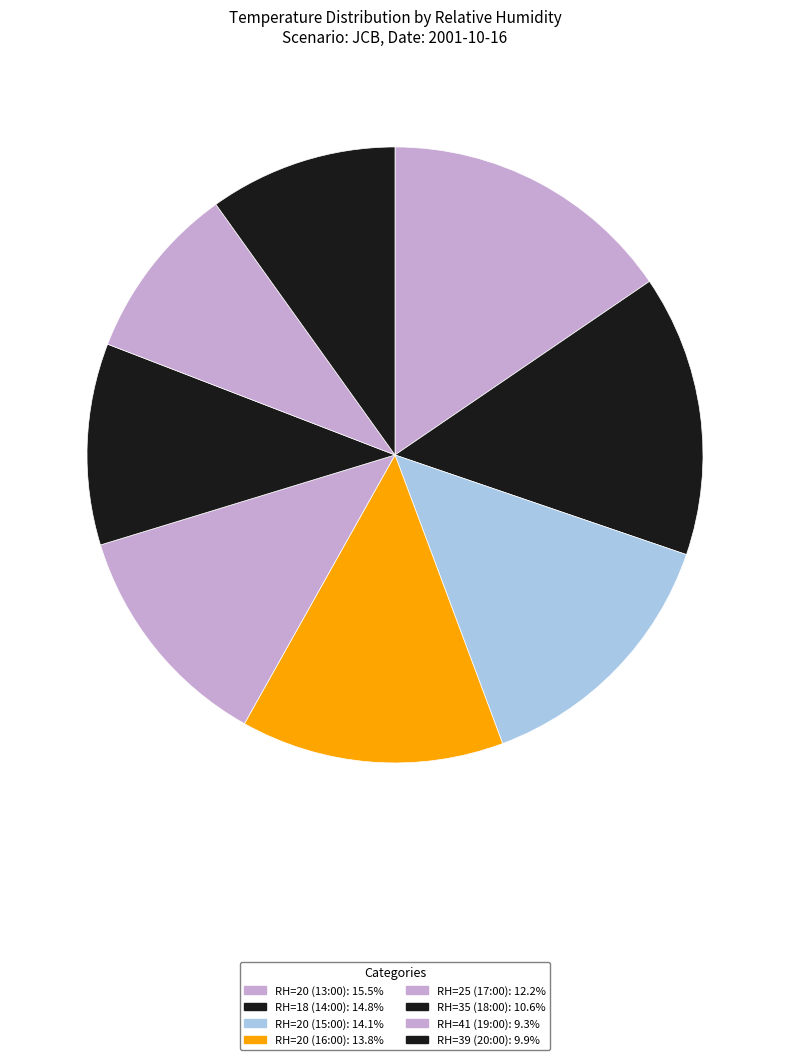

How many segments does this pie chart have?

8